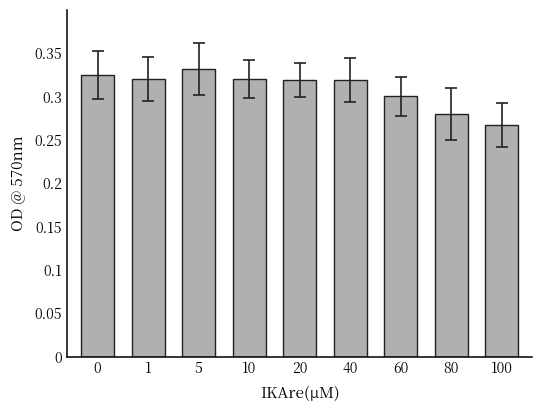

The chart shows a value of 0.3 at 0. True or false?

True